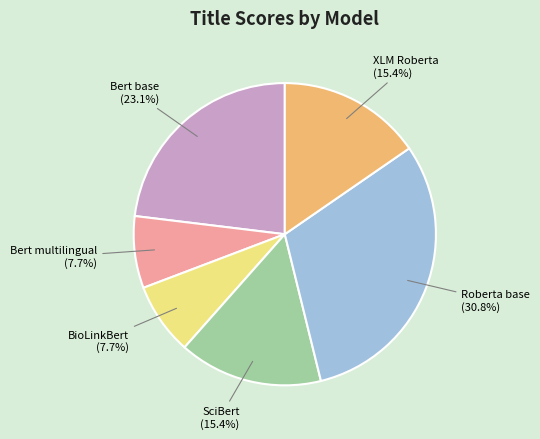

Between Bert base and Bert multilingual, which is larger?

Bert base